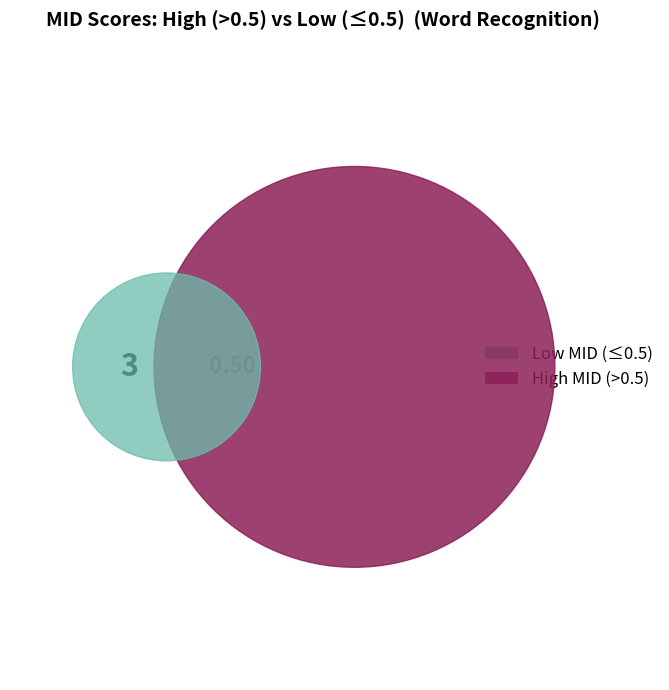

To the nearest percent, what is the average slice percentage?

8%